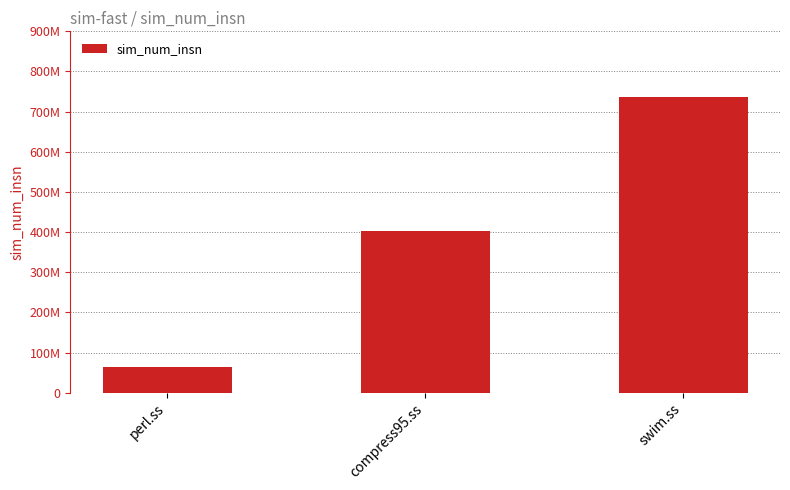

What is the average value?

401076751